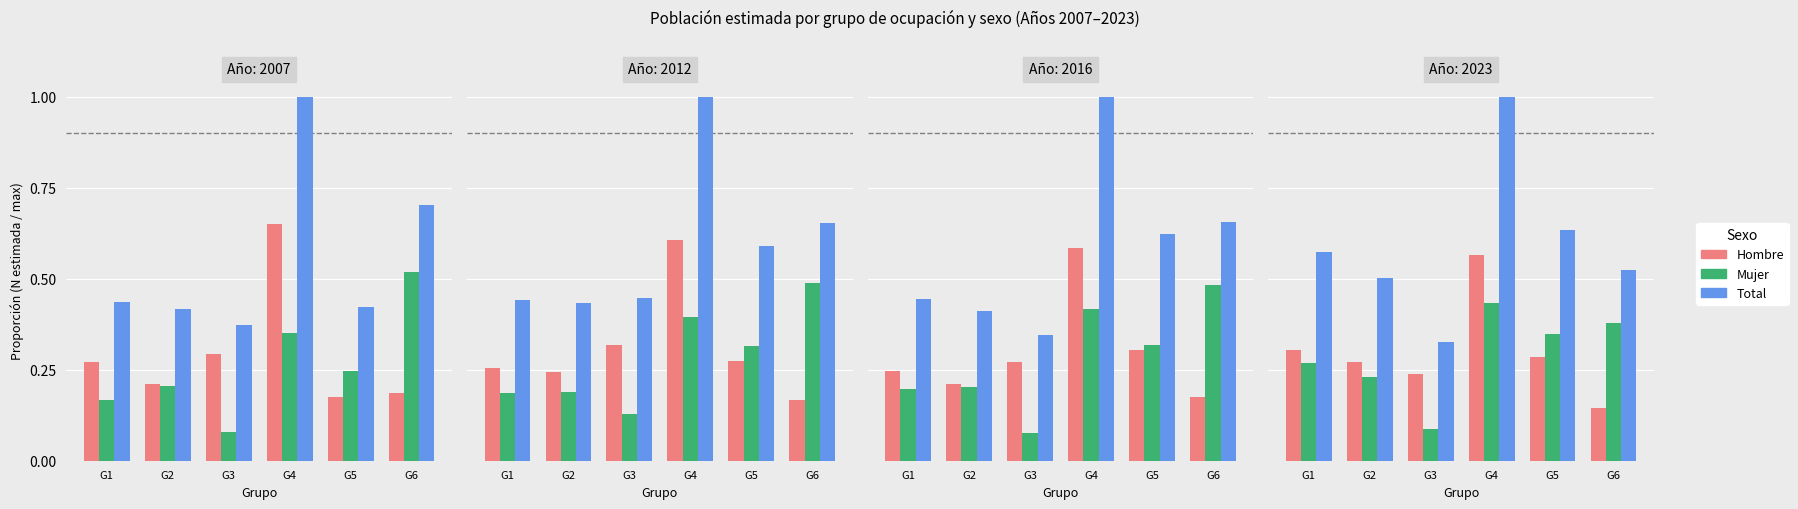

What are all the series names shown in the legend?

Hombre, Mujer, Total